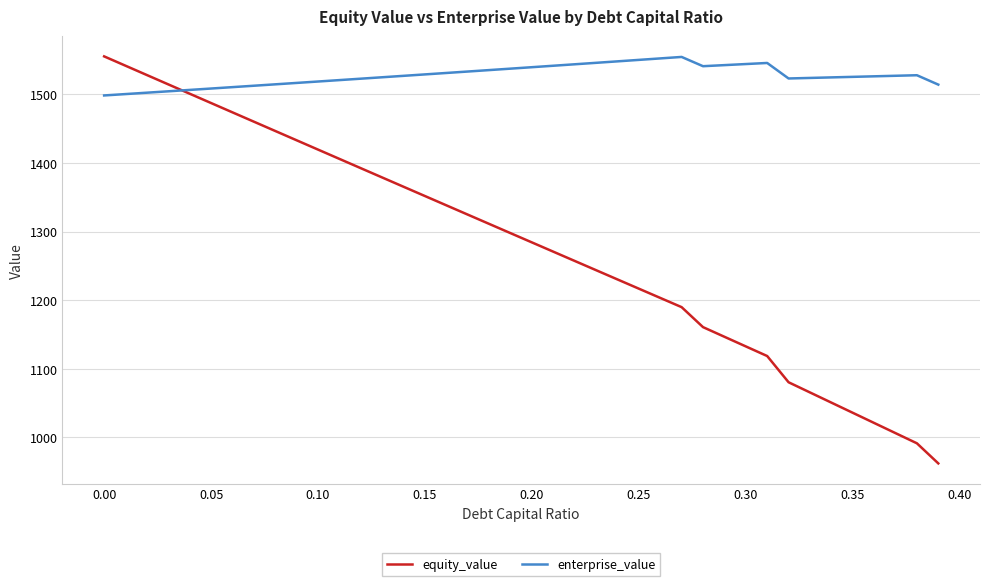

Rank the series by their average value, from highest to lowest.

enterprise_value, equity_value